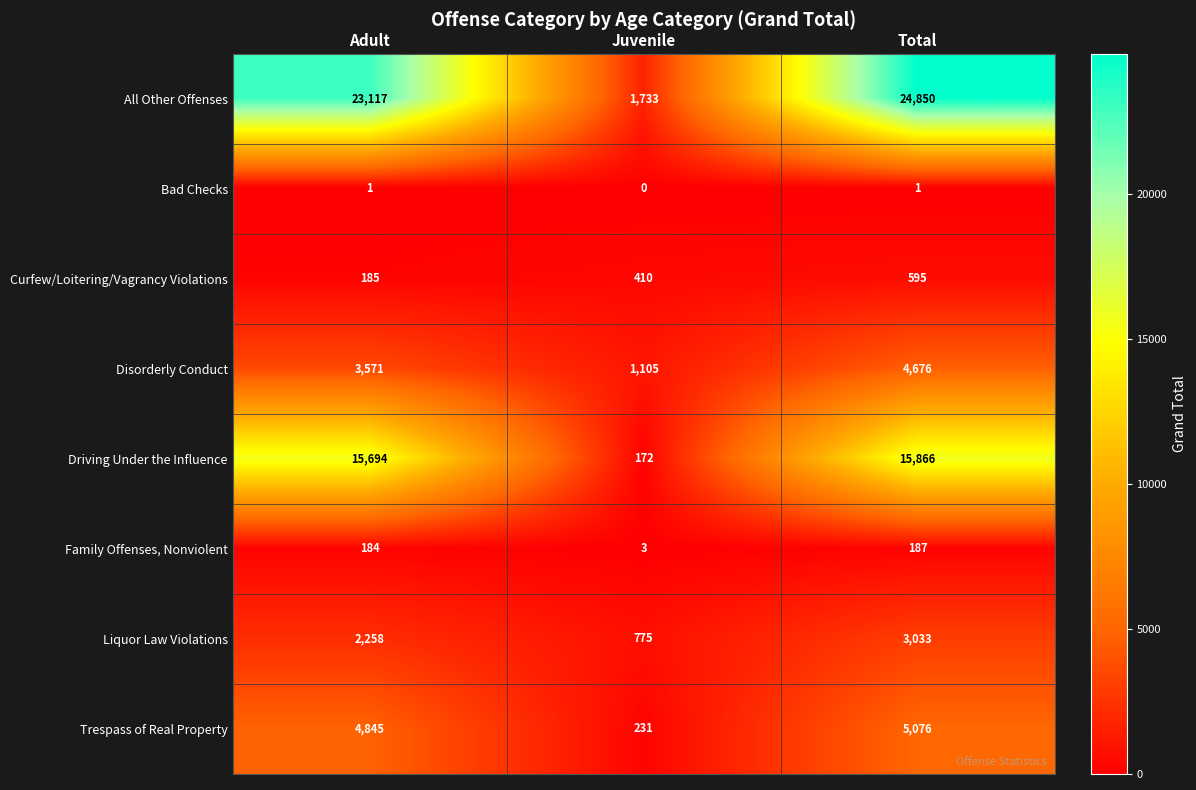

What is the spread (max minus min) of values at Total?

24849